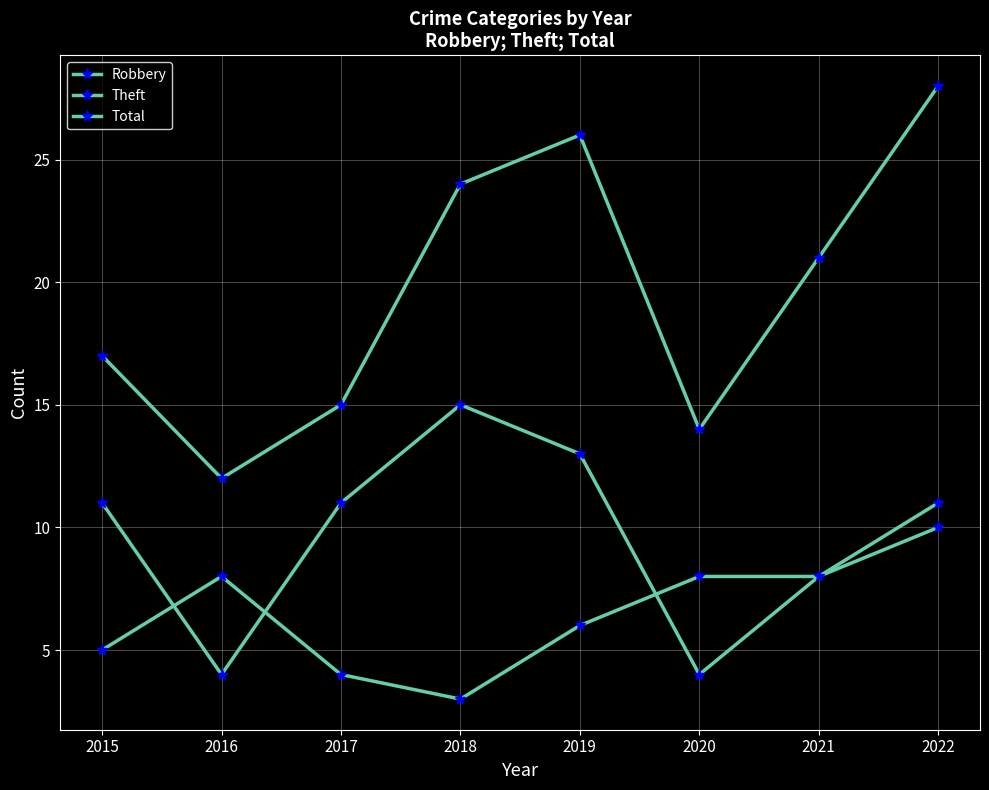

Reading left to right, transcribe all the data shown in this chart.

Robbery: 5	8	4	3	6	8	8	10
Theft: 11	4	11	15	13	4	8	11
Total: 17	12	15	24	26	14	21	28